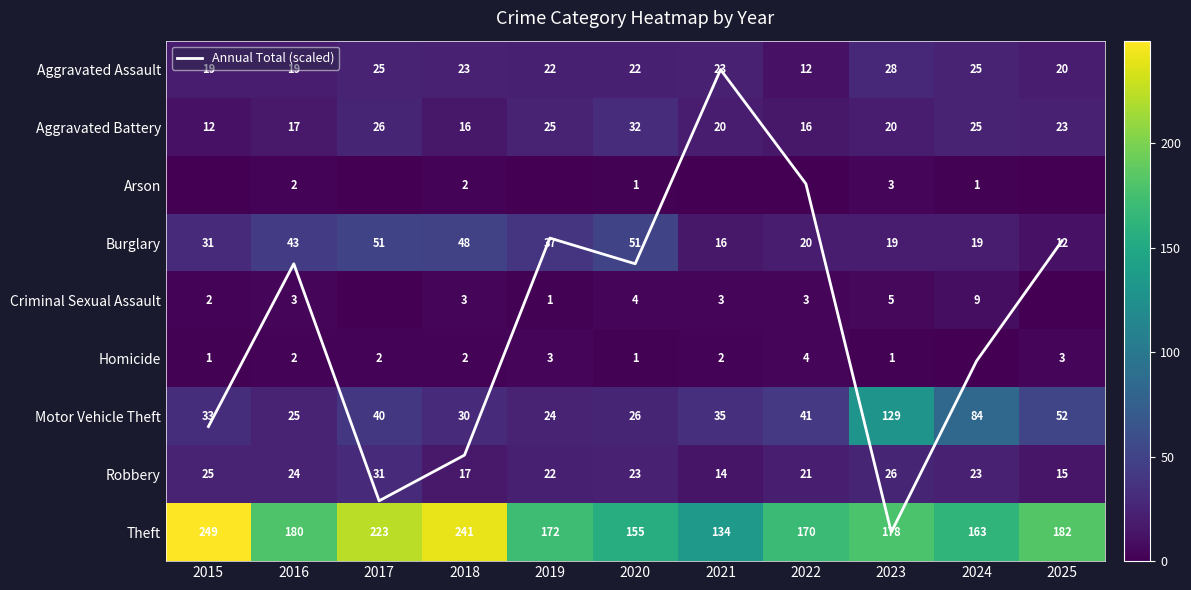

Where does the Criminal Sexual Assault series first go above 3?

2020